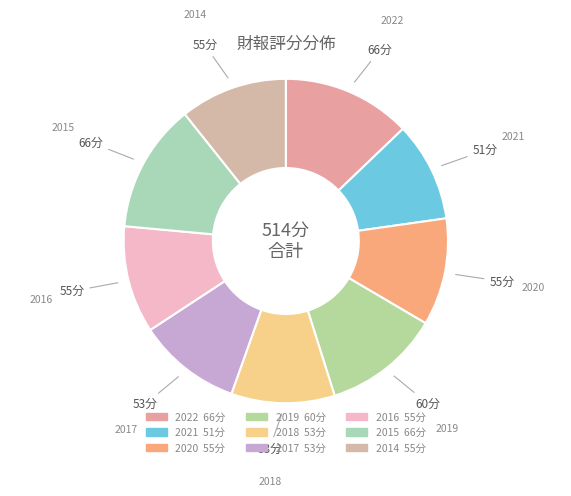

Approximately how many times larger is the value at 2014 compared to 2015?

0.8